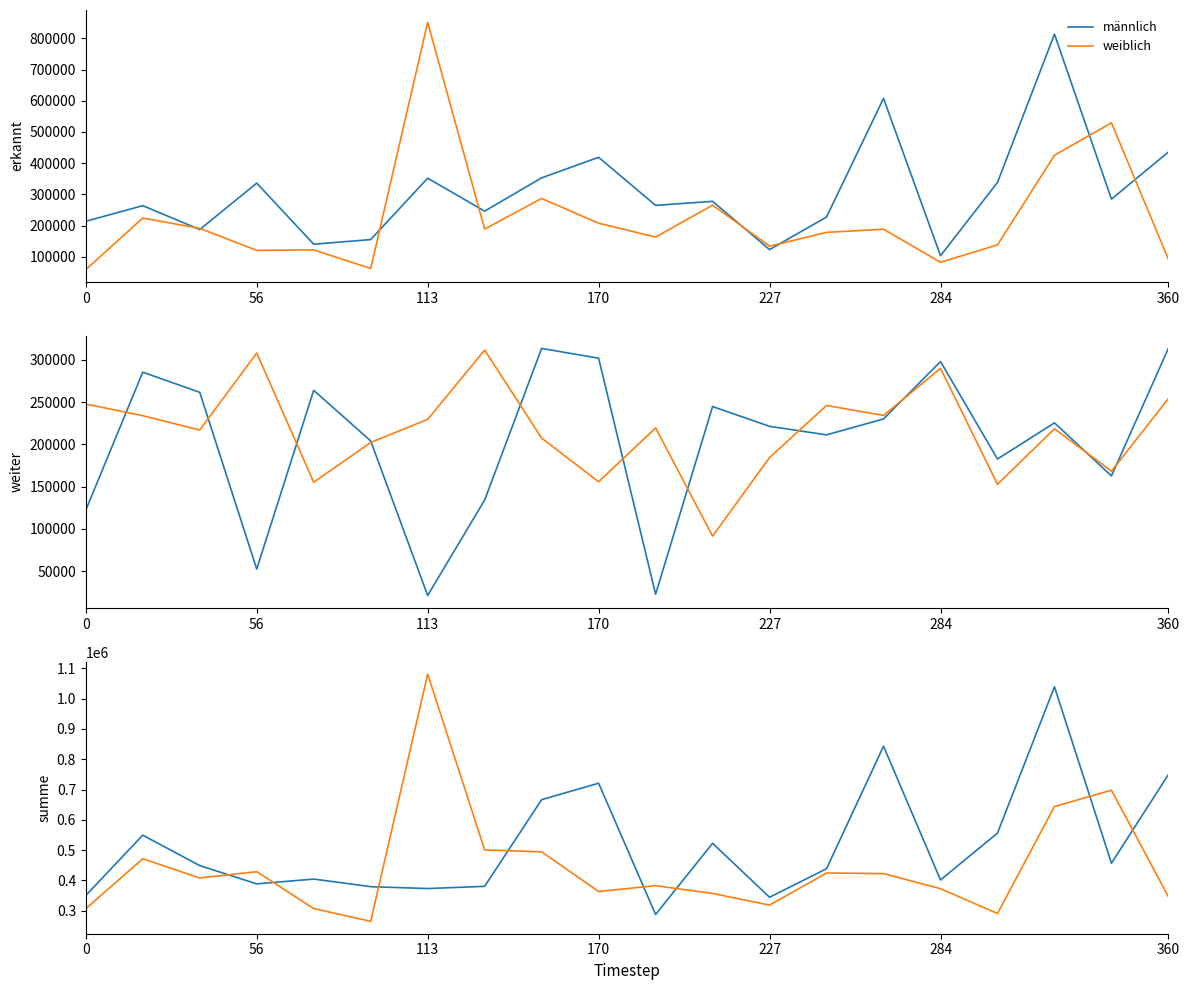

How many values in the männlich series exceed 448974?

9